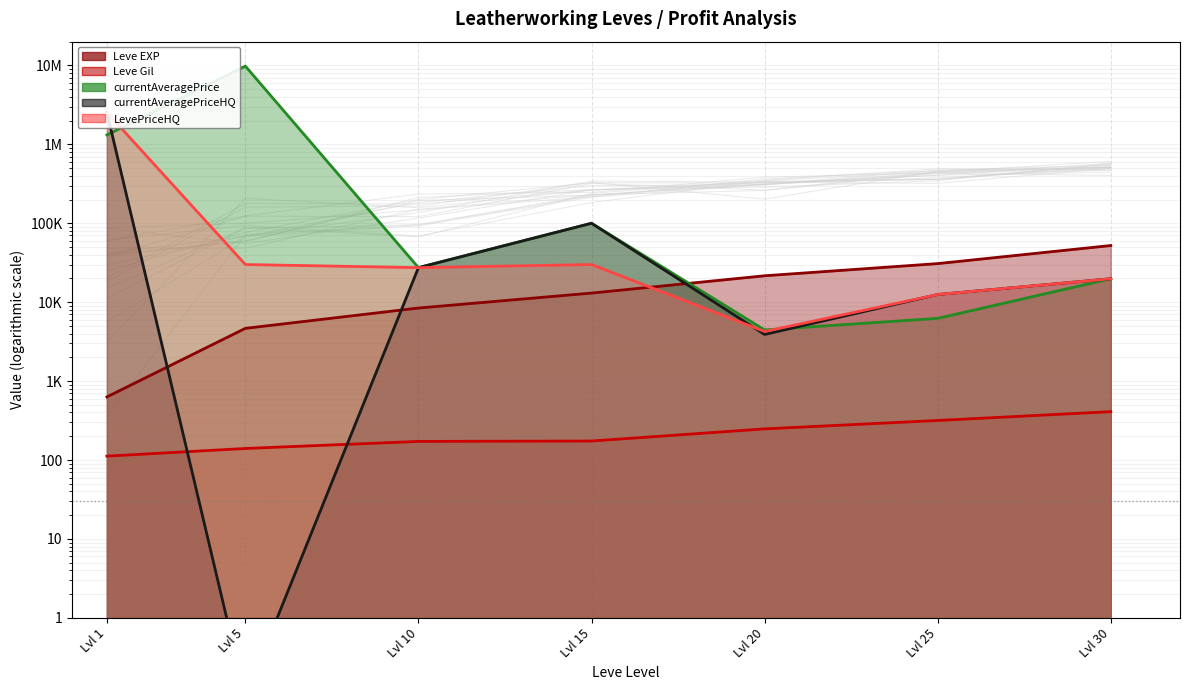

The Leve EXP series shows 237.7 at Lvl 1. True or false?

False